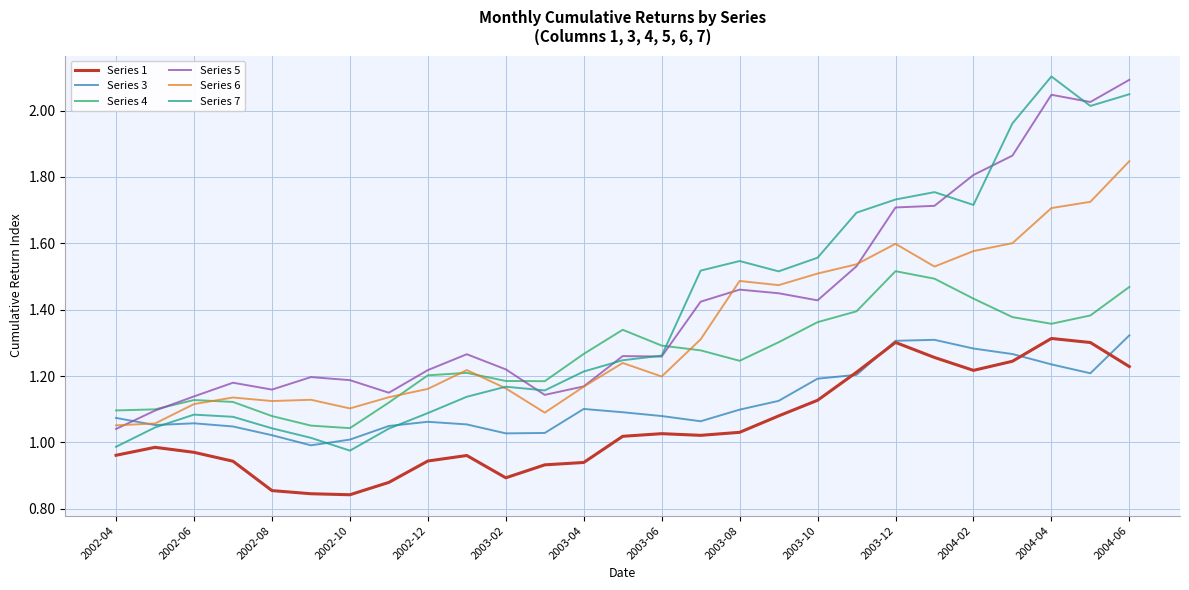

Which series has the widest spread of values?

Series 7